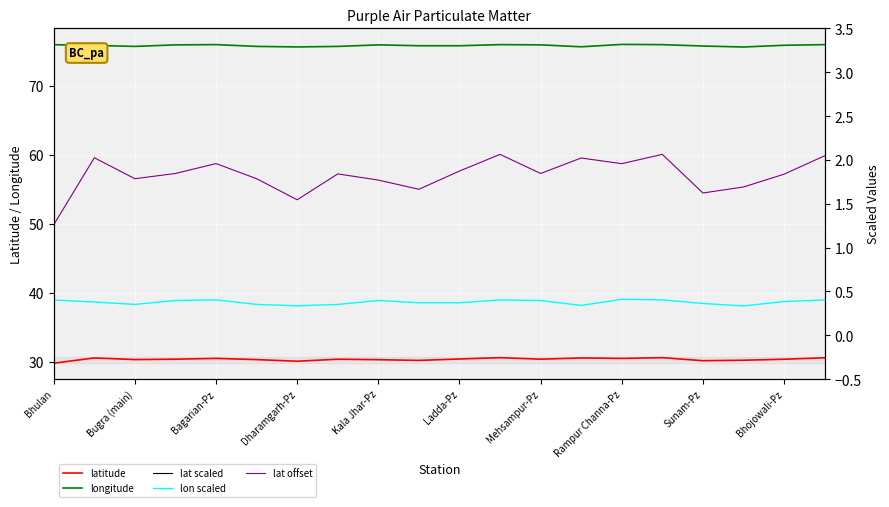

The lat offset series shows 0.4 at 13. True or false?

False